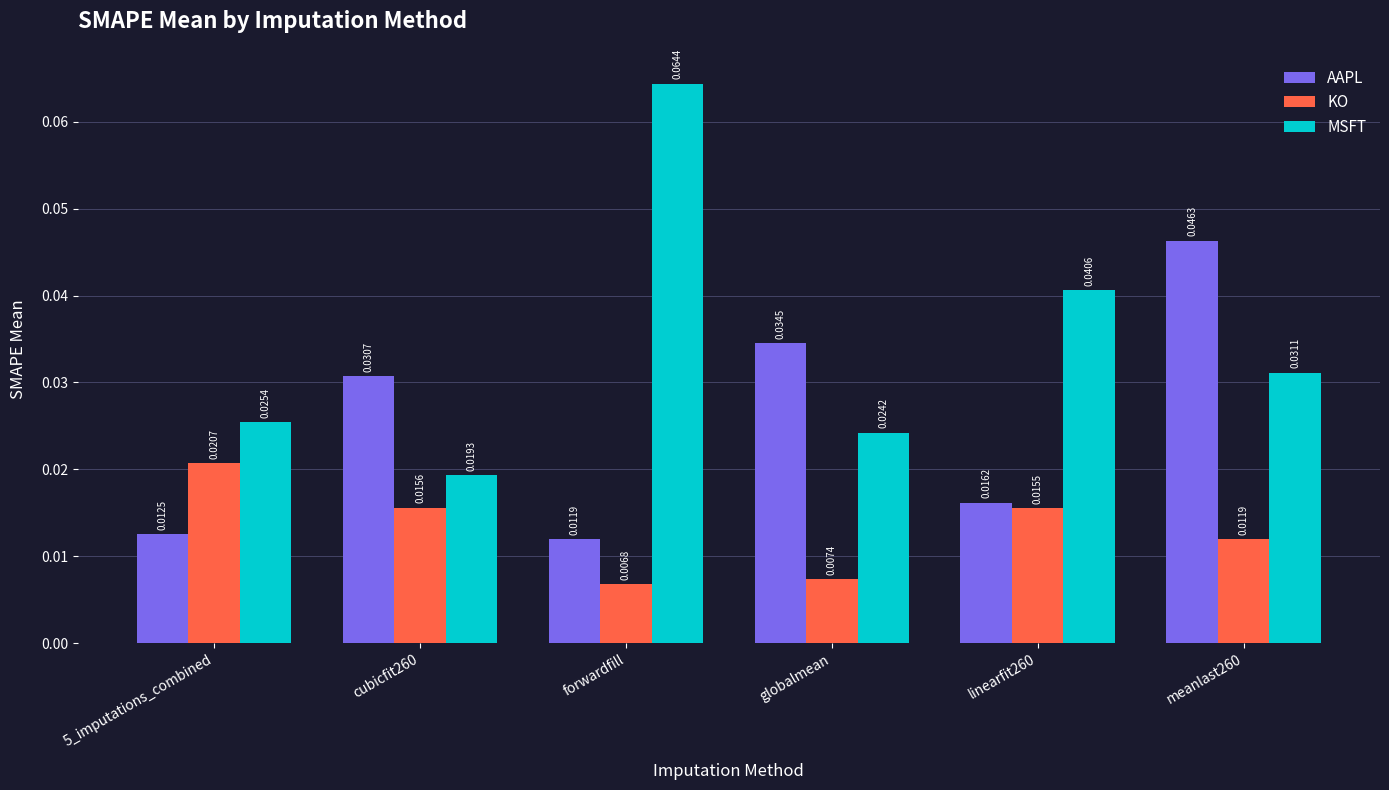

Count the number of categories in the chart.

6